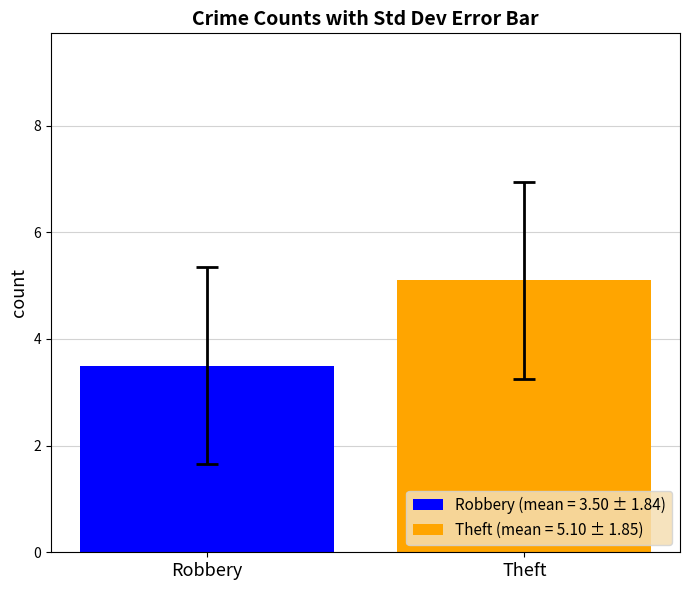

Are the bars grouped side by side (vs. stacked)?

Yes